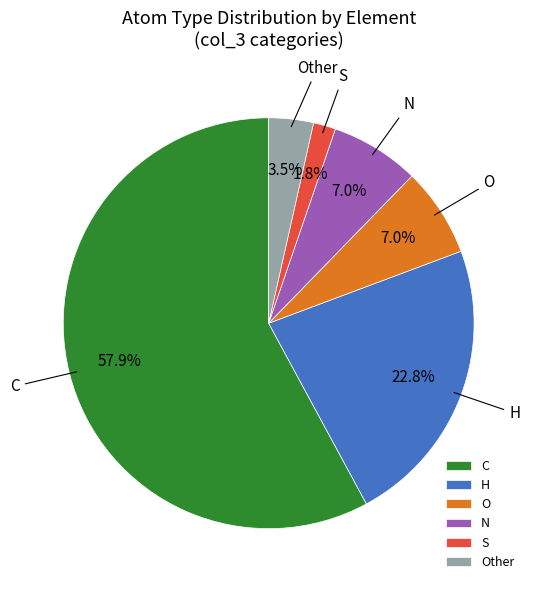

What percentage is the C slice, to the nearest percent?

58%